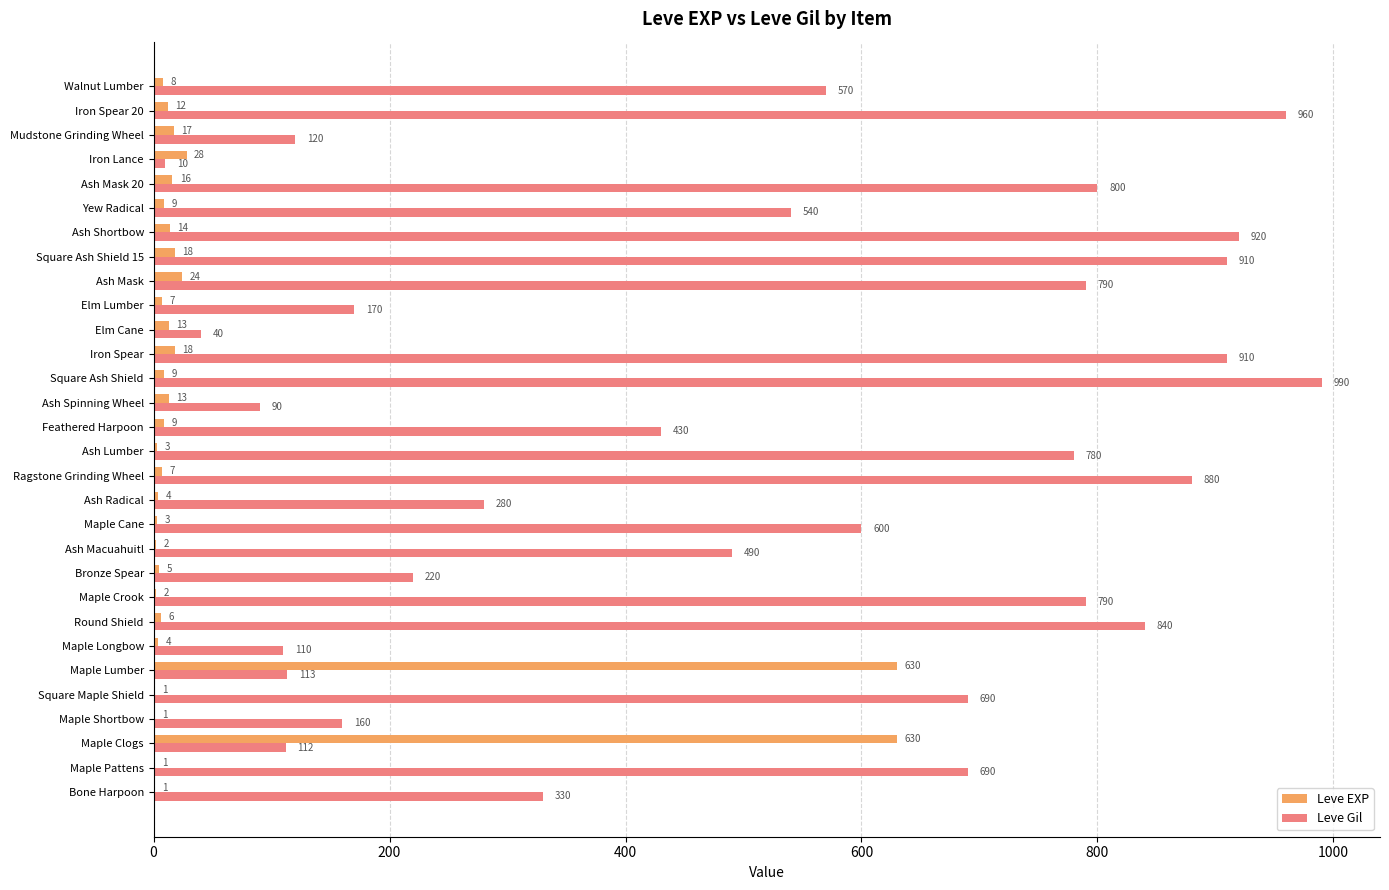

What is the approximate value of Leve Gil at Square Maple Shield, to the nearest 50?

700